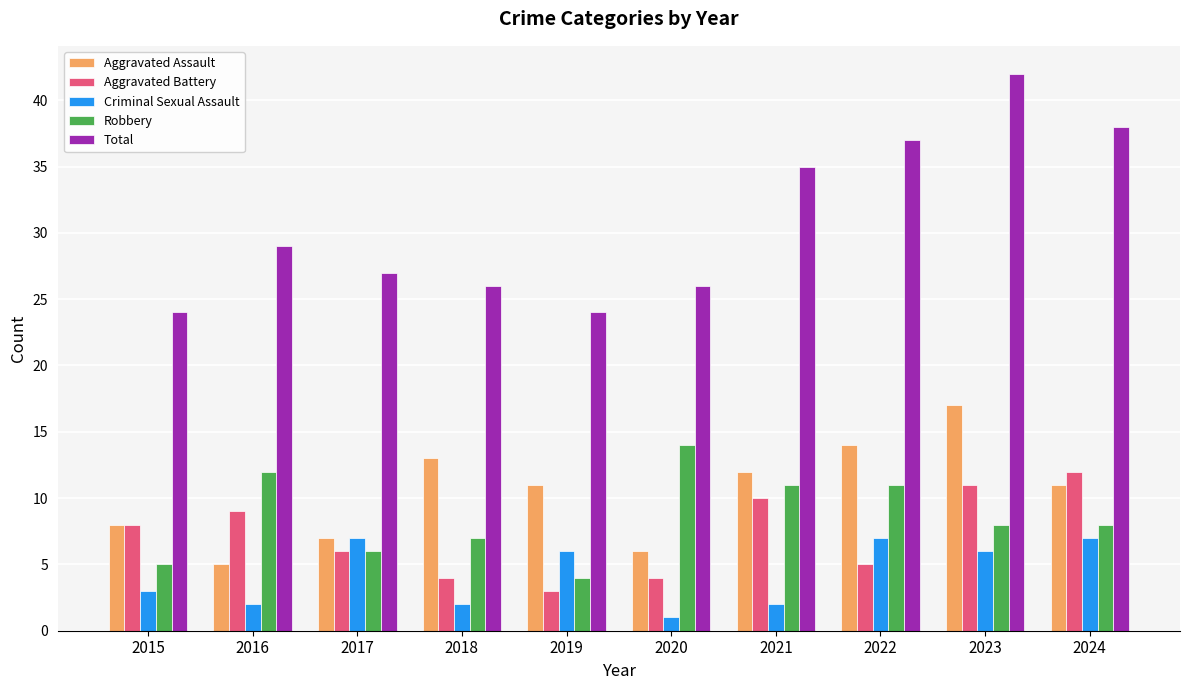

What are all the series names shown in the legend?

Aggravated Assault, Aggravated Battery, Criminal Sexual Assault, Robbery, Total